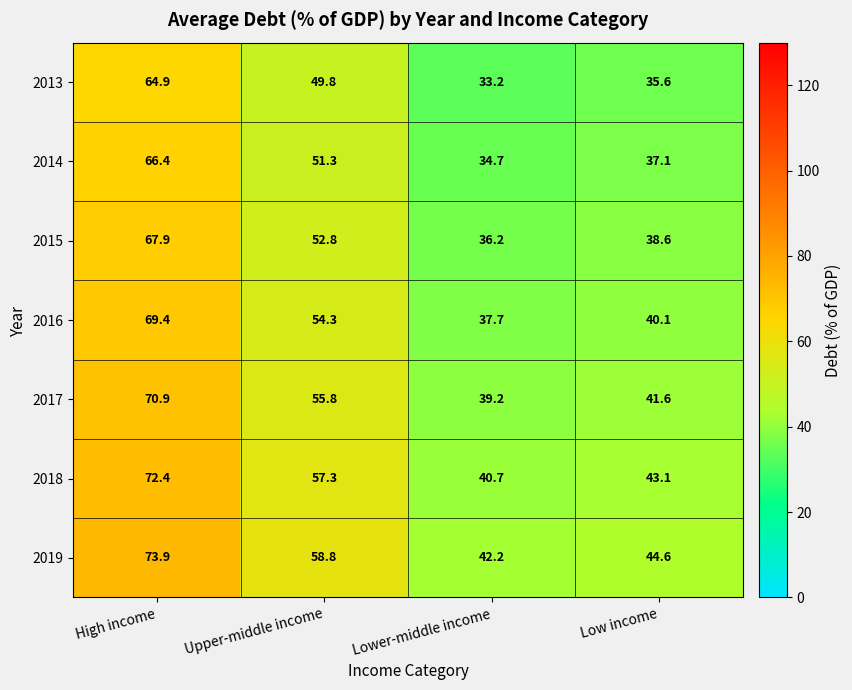

Is it true that 2018 equals 43.1 at Low income?

True